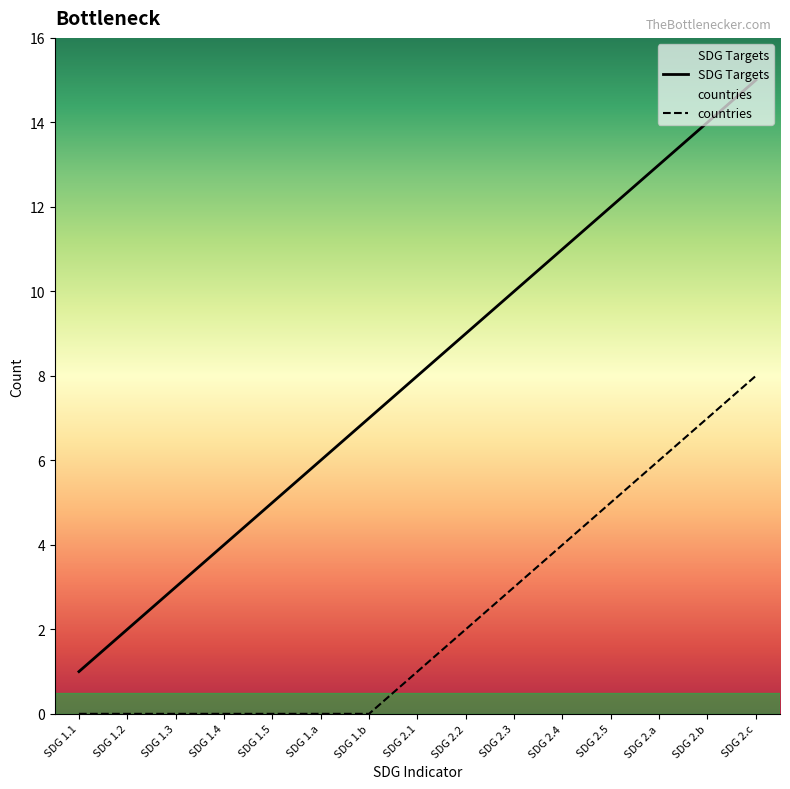

At how many categories does at least one series exceed 0?

15